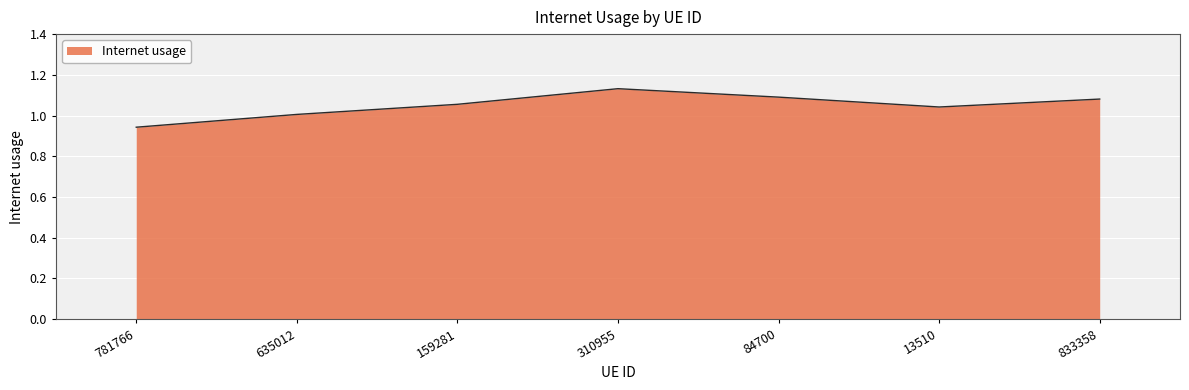

What is the sum of all values?

7.3